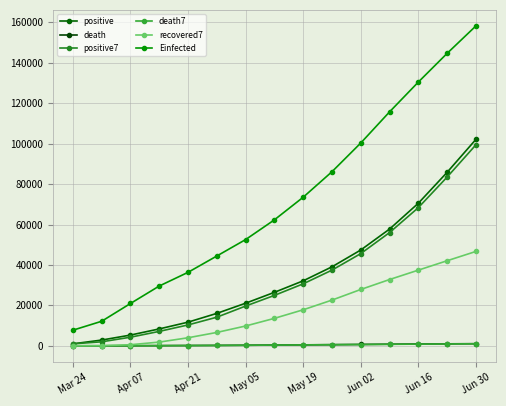

How many lines are shown in the chart?

6